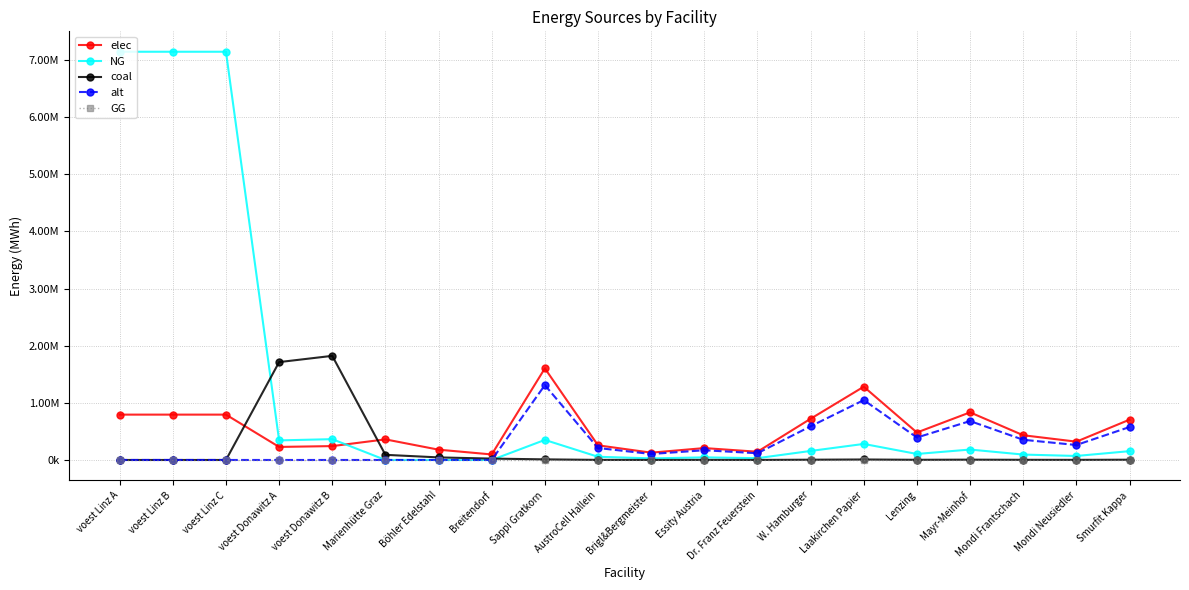

What is the label of the 1st point from the left?

voest Linz A